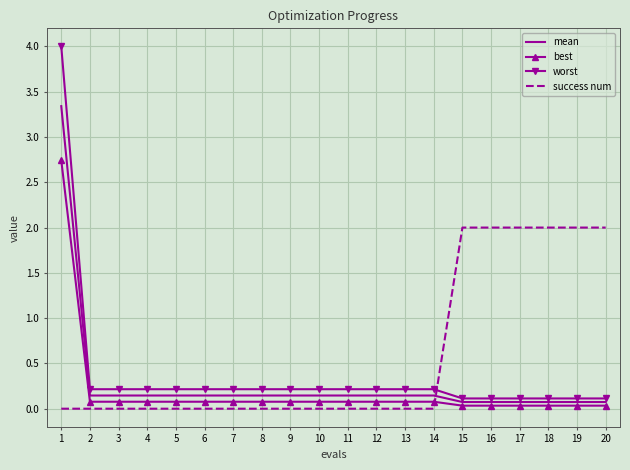

How many success num values are between 0 and 2?

20